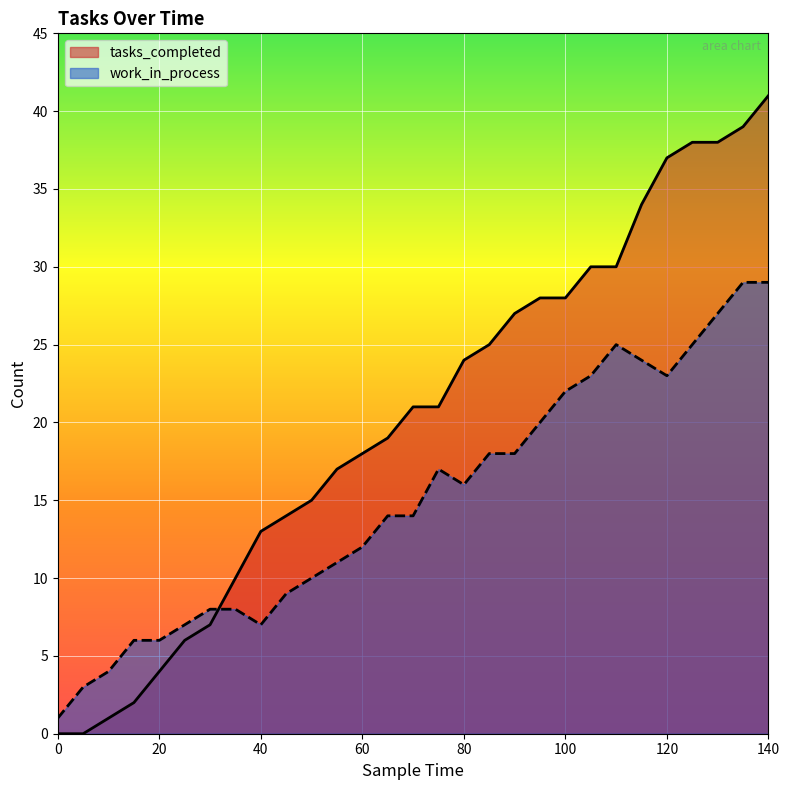

How many values in tasks_completed are above zero?

27